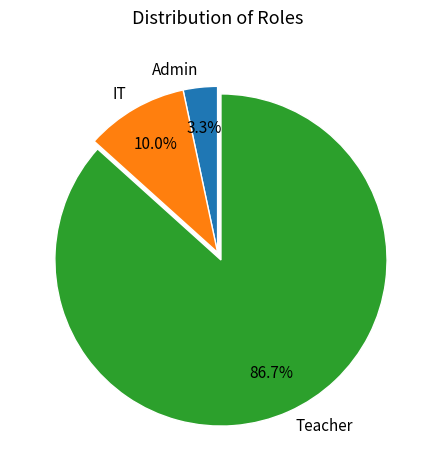

What portion of the pie excludes IT?

90.0%